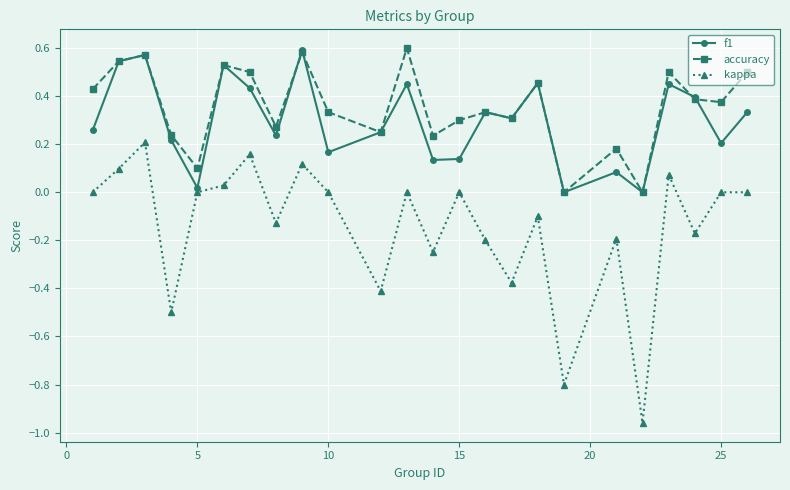

In accuracy, how many points are lower than both neighbors (excluding endpoints)?

8